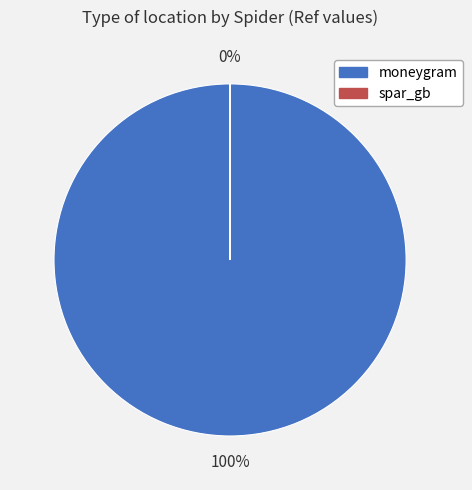

Is moneygram the majority of the pie?

Yes